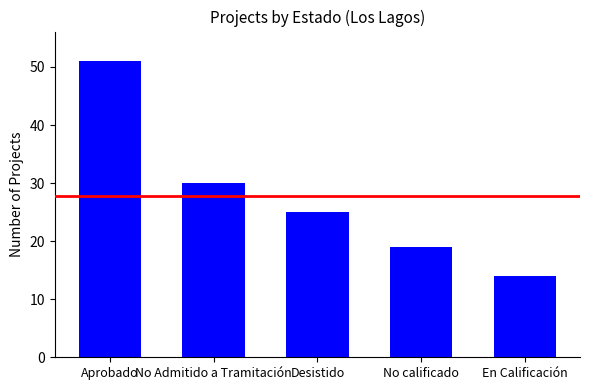

Count the values in the range 19 to 30.

3